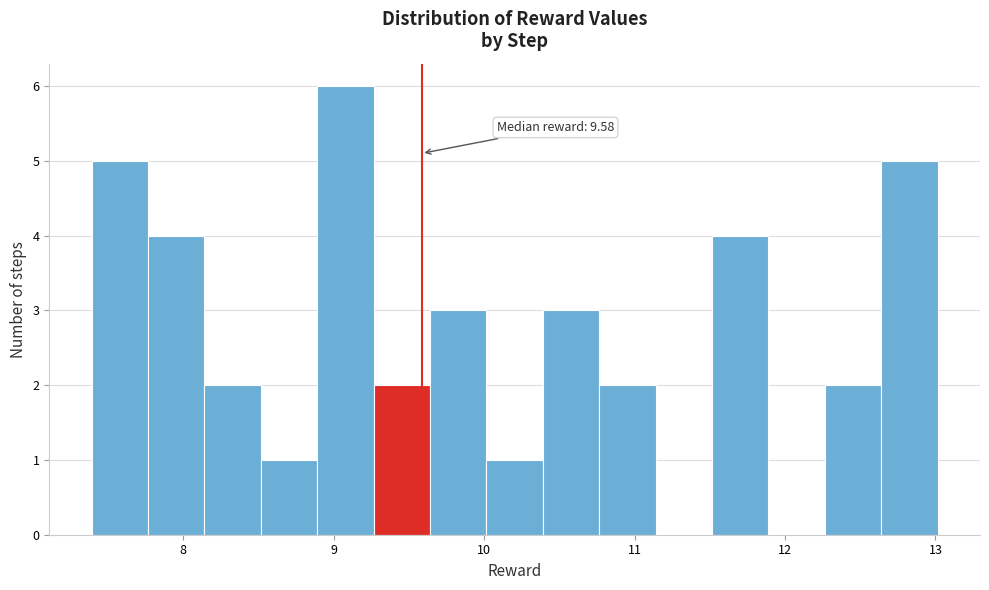

Around what value on the x-axis is the tallest bar? Give the approximate position of its centre, as read against the axis.

9.1